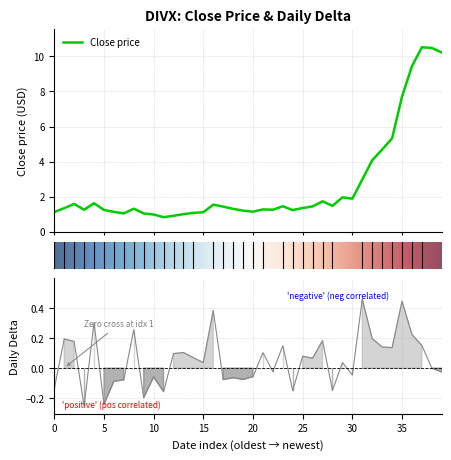

Count the number of data series in this chart.

2